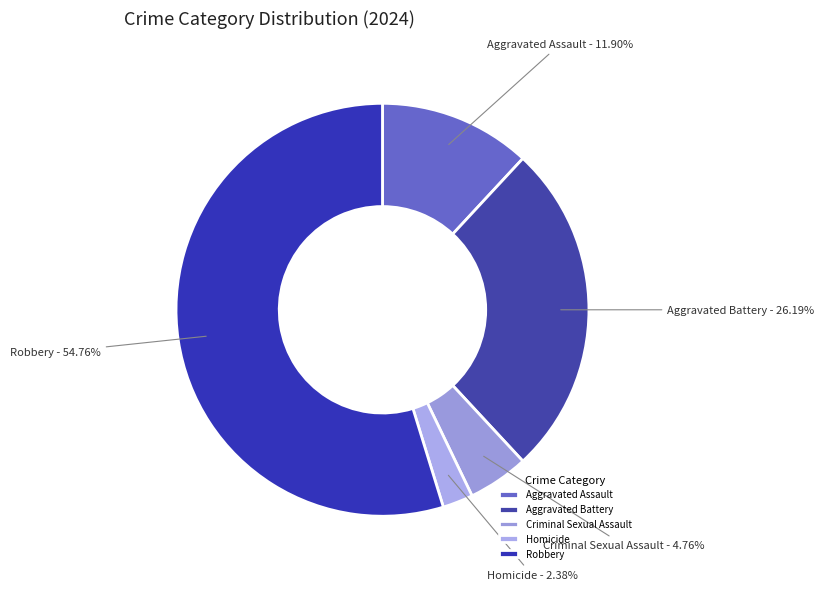

Which slice represents more than half of the pie?

Robbery